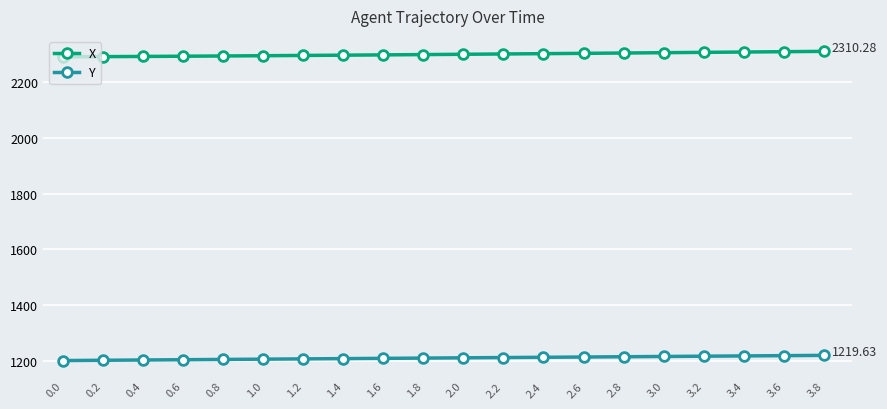

What is the spread (max minus min) of values at 3.6?

1090.4